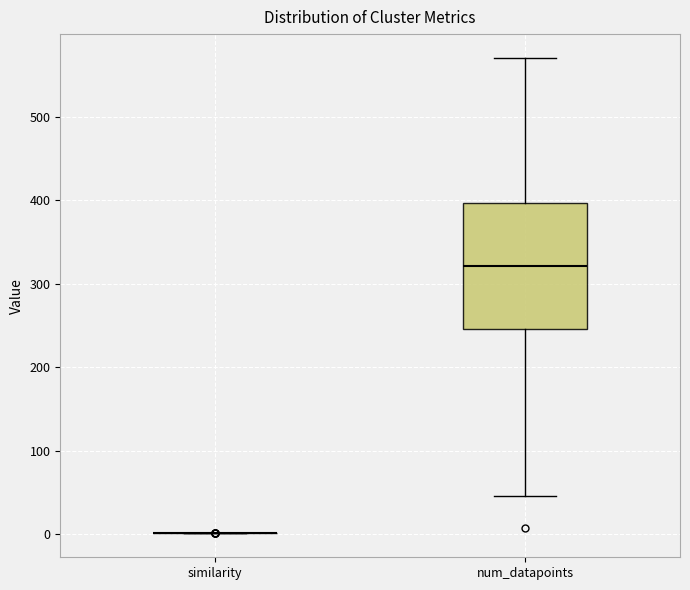

Reading left to right, read every box against the y-axis: the position of its median line, the range the box covers, and the ends of its whiskers. The values are not printed on the chart, so give them approximately, as read against the axis.

similarity: box collapsed to a line at 0, whiskers 0 to 0
num_datapoints: median 320, box 250 to 400, whiskers 50 to 570